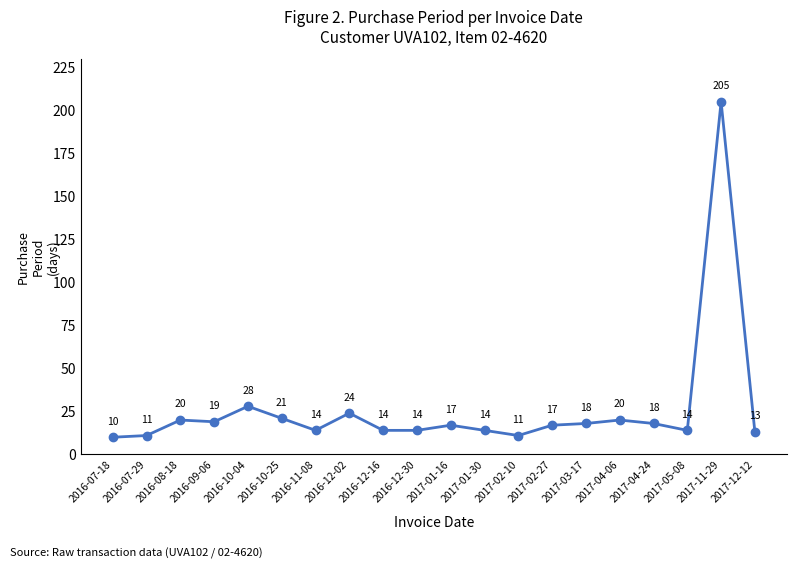

What is the change in value from 2016-07-29 to 2016-12-30?

+3